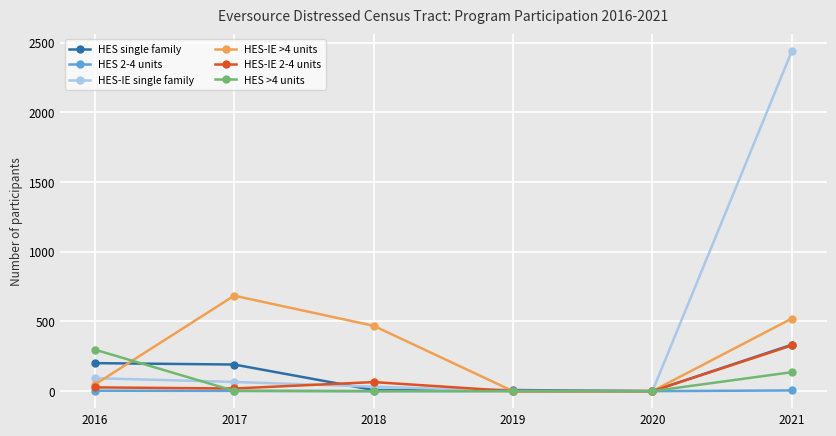

Is the value of HES 2-4 units at 2016 greater than the value of HES single family at 2016?

No